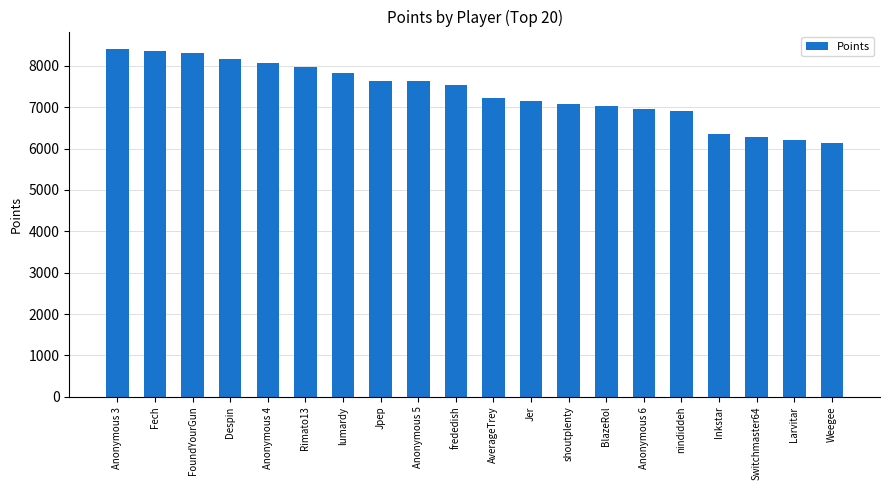

How many data points are less than 7538?

10